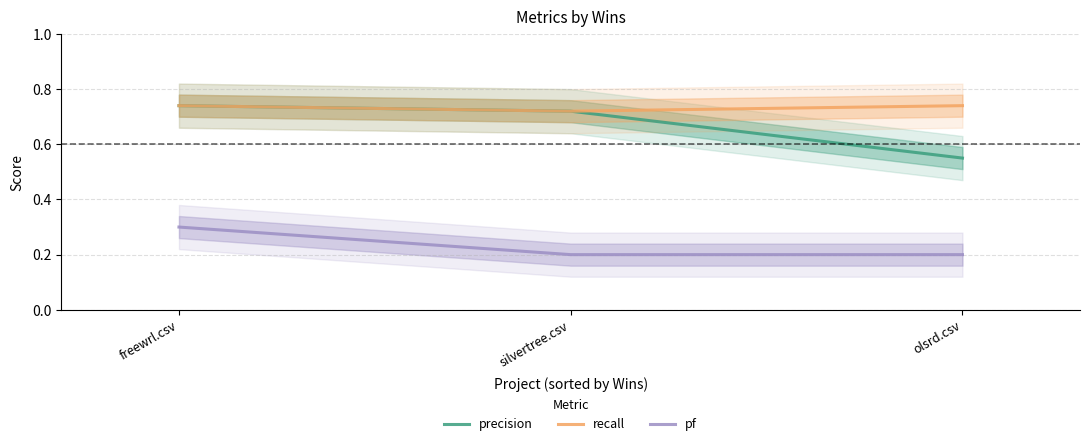

At how many categories does at least one series exceed 0?

3